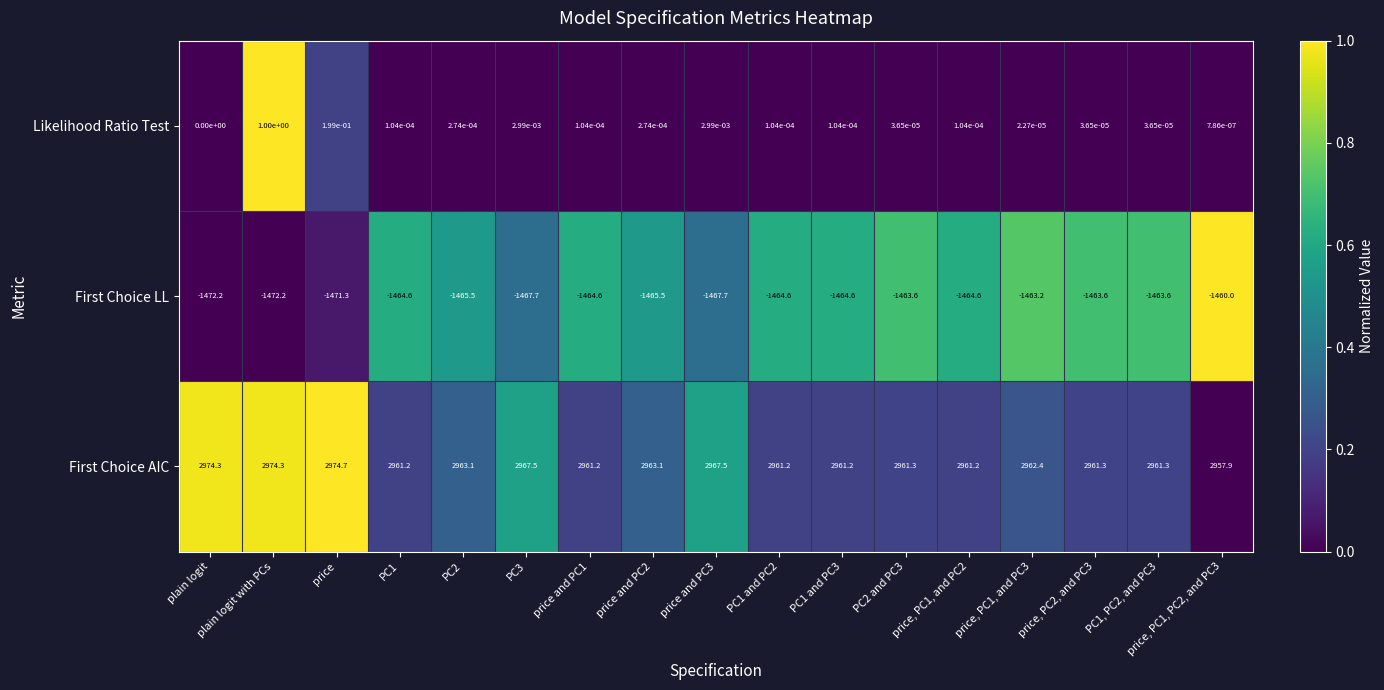

Rank the series at price, PC2, and PC3 from highest to lowest value.

First Choice AIC, Likelihood Ratio Test, First Choice LL